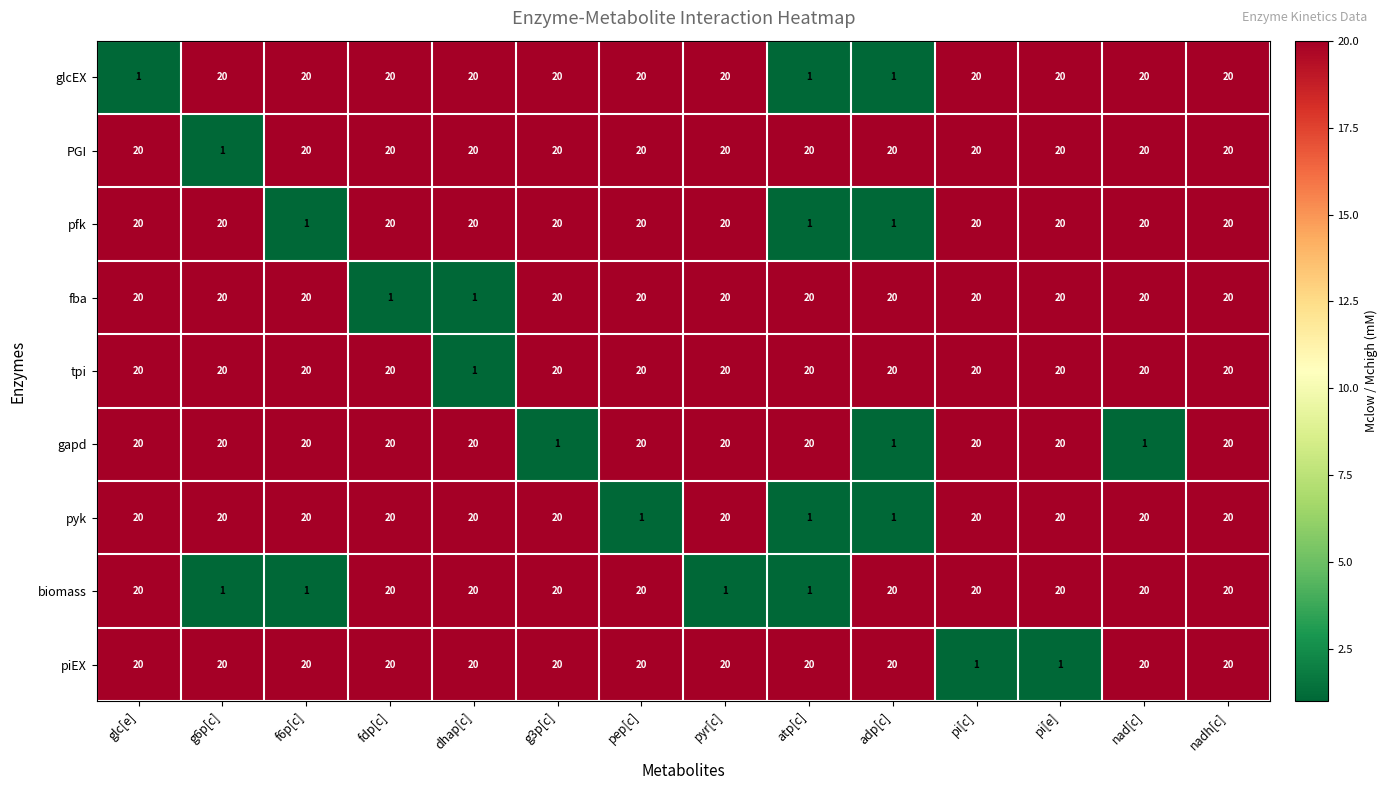

What value does the biomass series have at adp[c]?

20